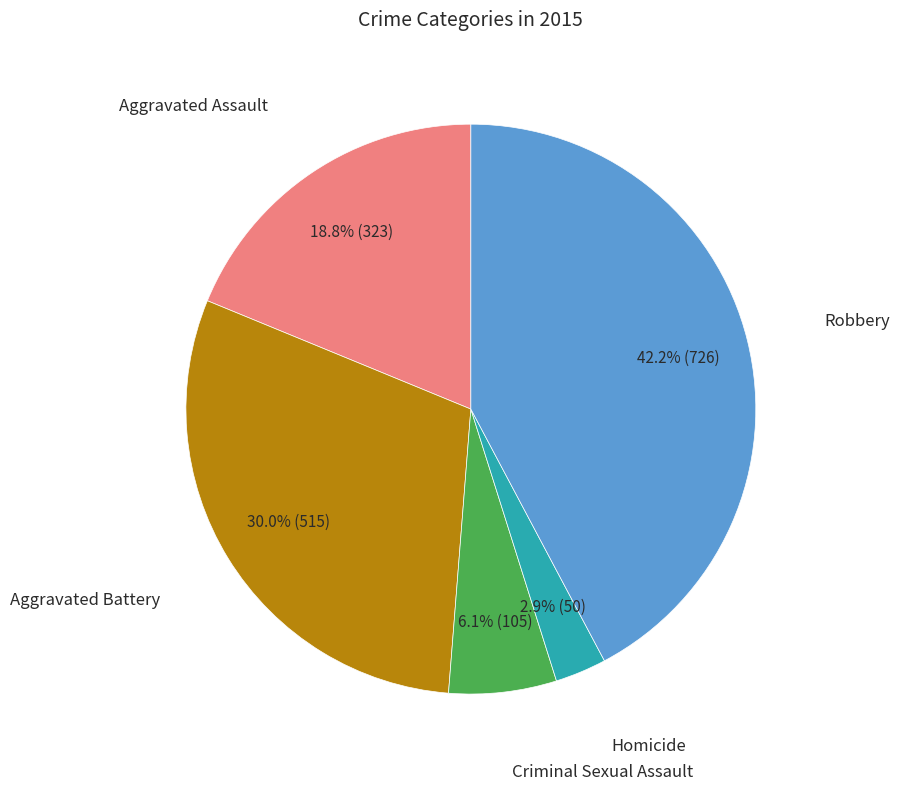

Does any single category account for the majority?

No